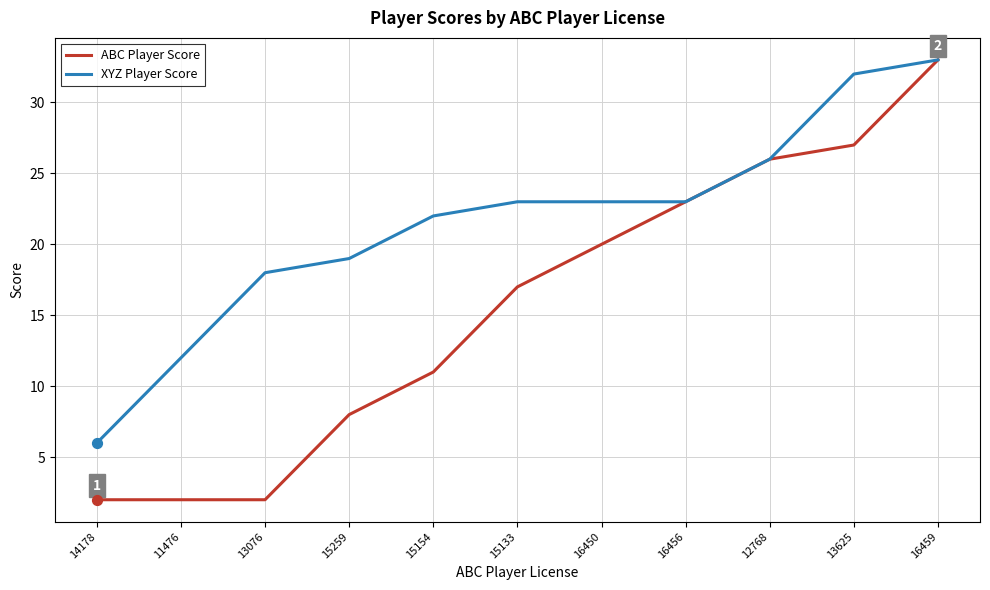

At which category is the sum across all series the highest?

16459